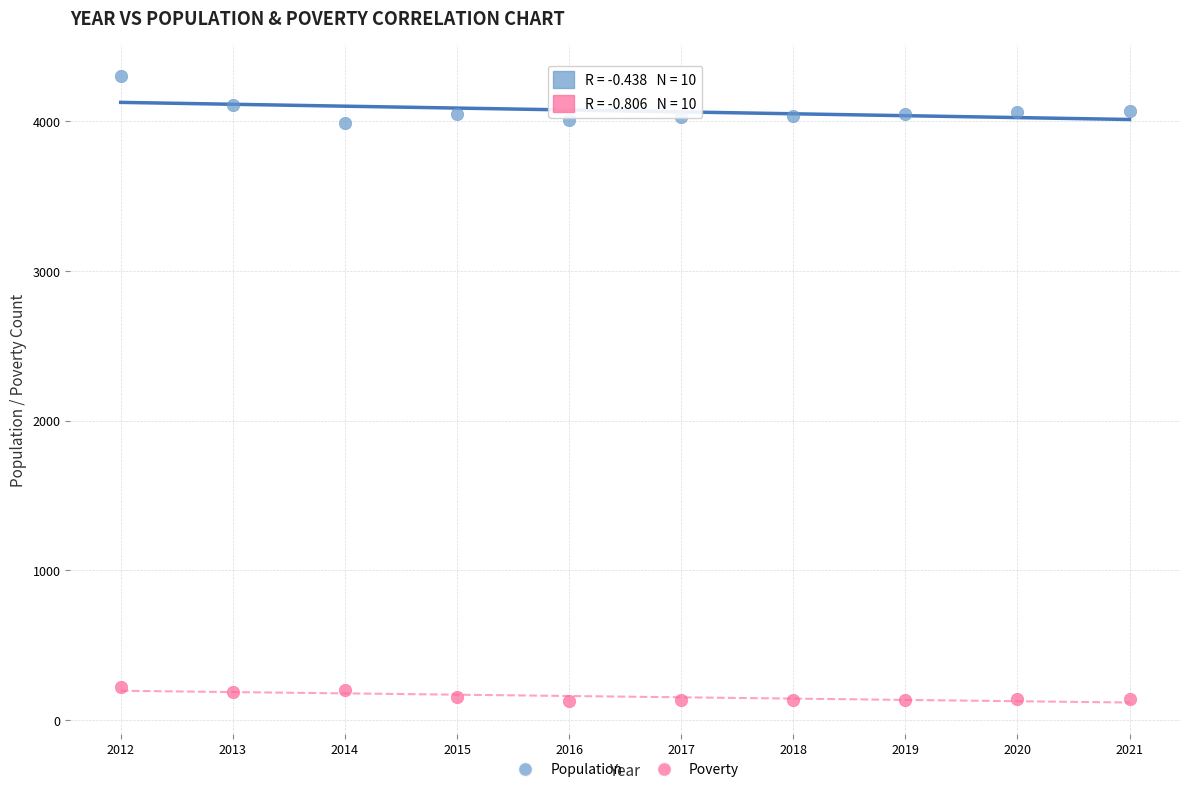

Across all data points, what is the range of Y values (max minus min)?

4168